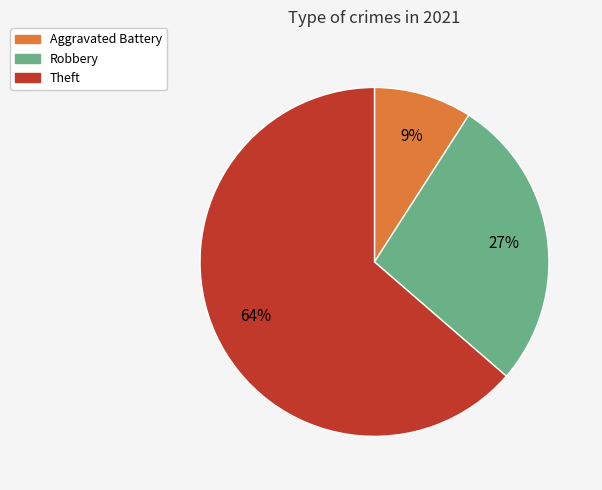

To the nearest percent, what is the average slice percentage?

33%